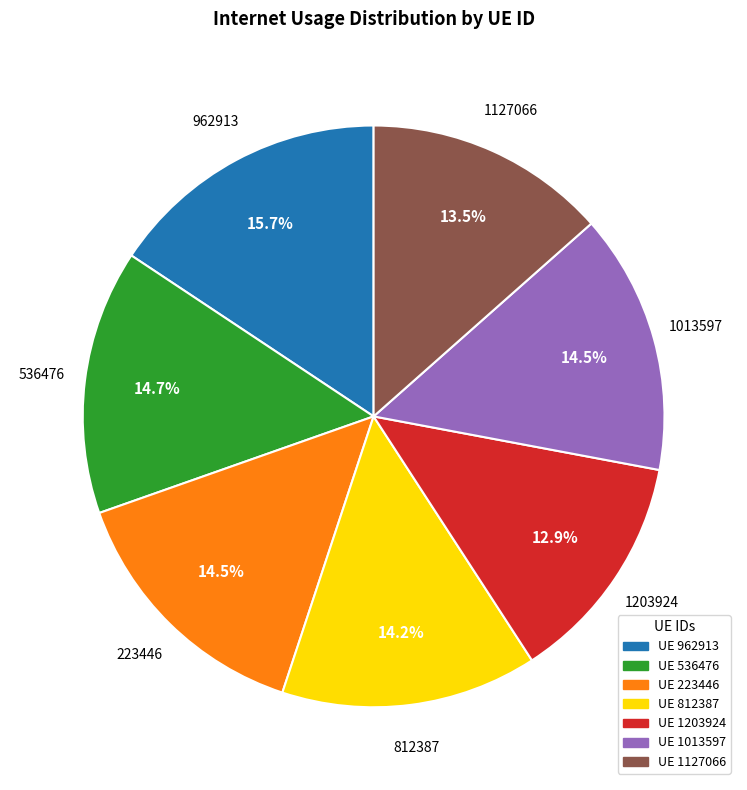

Does any single category account for the majority?

No